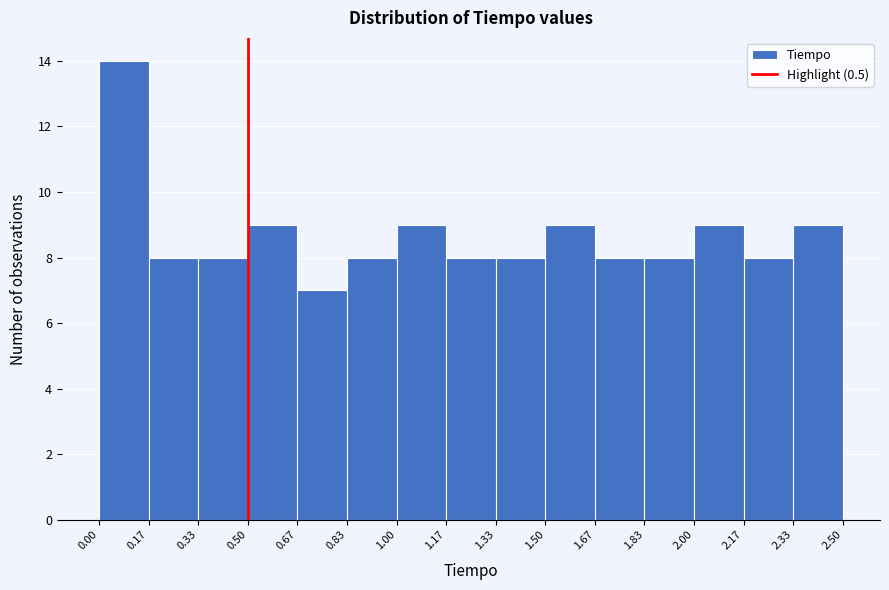

Reading left to right, list every bar in this chart as the range it spans on the x-axis followed by its height. The values are not printed on the chart, so give them approximately, as read against the axis.

0.00 to 0.17: 14
0.17 to 0.33: 8
0.33 to 0.50: 8
0.50 to 0.67: 9
0.67 to 0.83: 7
0.83 to 1.00: 8
1.00 to 1.17: 9
1.17 to 1.33: 8
1.33 to 1.50: 8
1.50 to 1.67: 9
1.67 to 1.83: 8
1.83 to 2.00: 8
2.00 to 2.17: 9
2.17 to 2.33: 8
2.33 to 2.50: 9